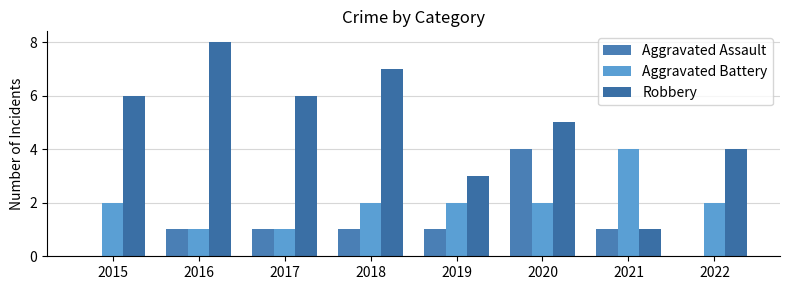

Which category has the highest value in the Aggravated Assault series?

2020